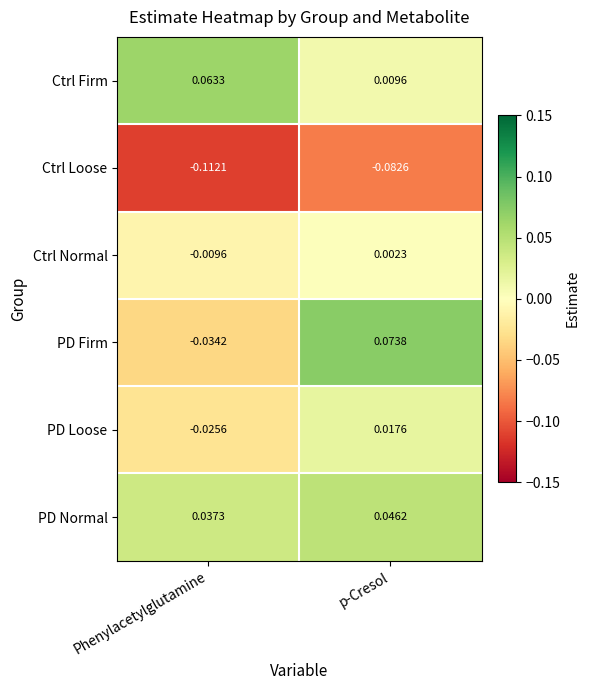

At which label does PD Normal reach its peak?

p-Cresol